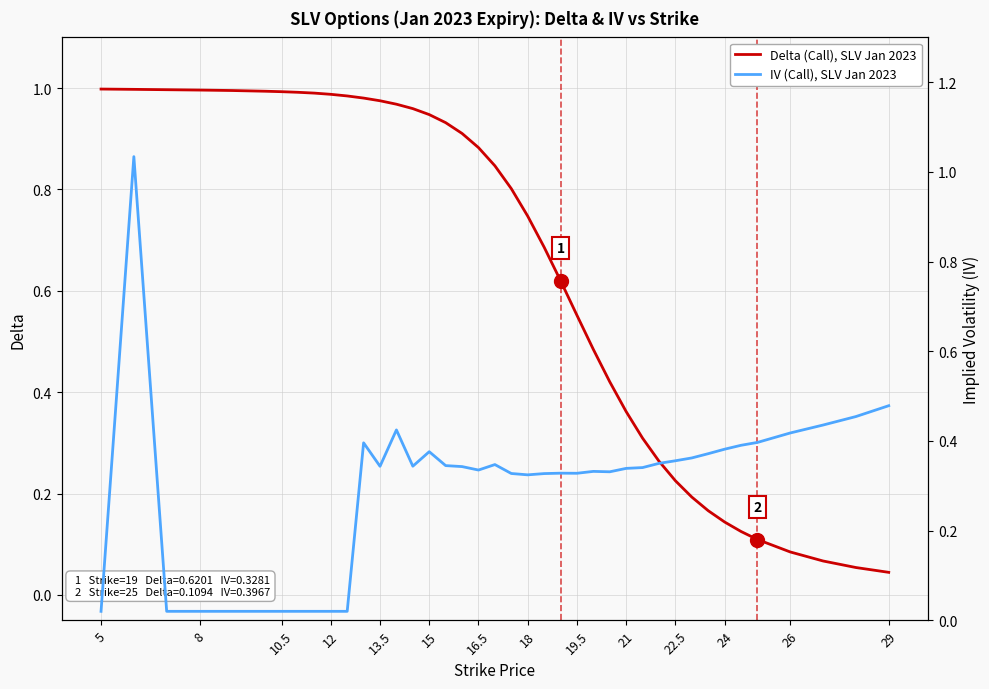

Rank the series by their maximum value, from highest to lowest.

IV (Call), SLV Jan 2023, Delta (Call), SLV Jan 2023